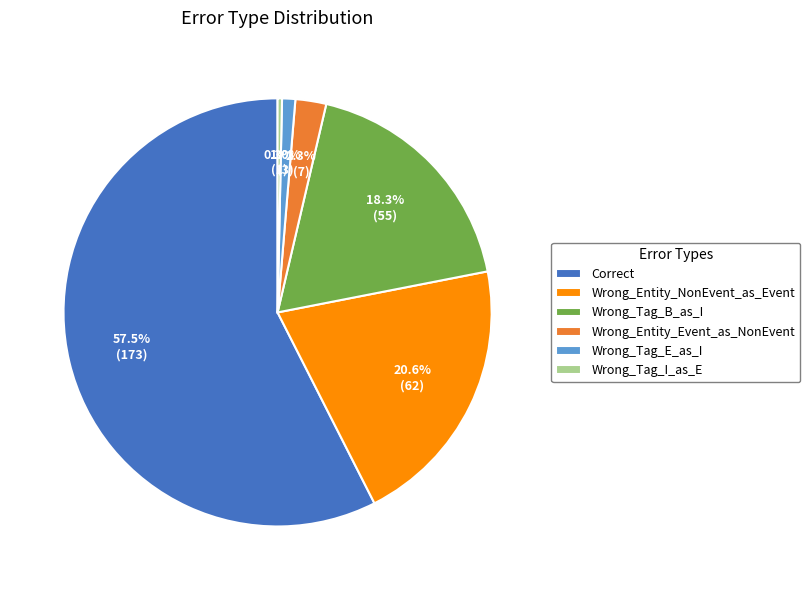

Which category has the smallest portion of the pie?

Wrong_Tag_I_as_E